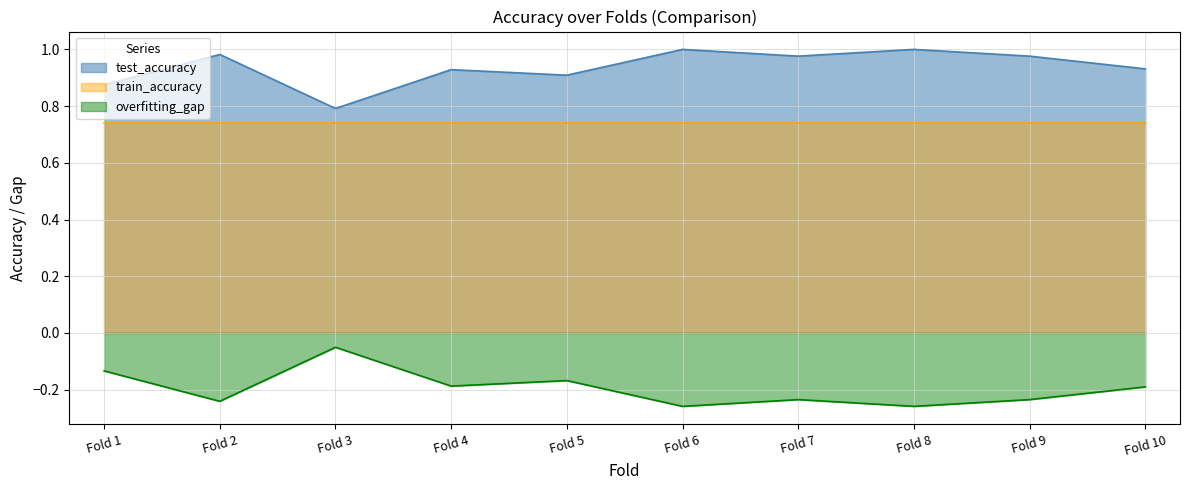

What is the highest value of the test_accuracy series?

1.0